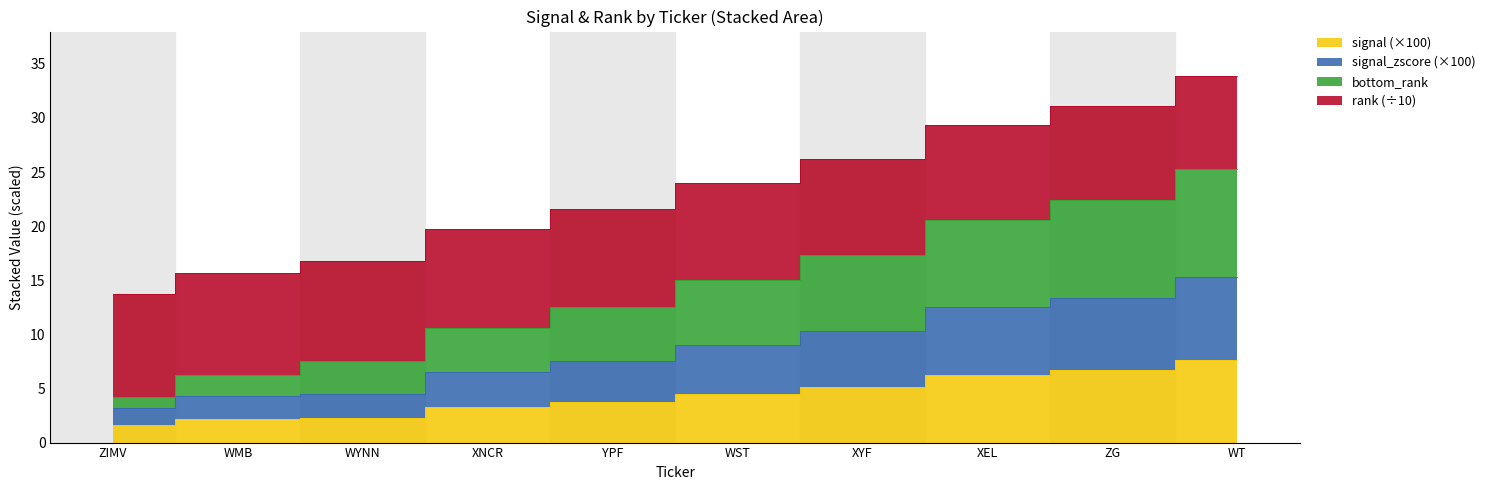

The rank series shows 15.7 at WMB. True or false?

True